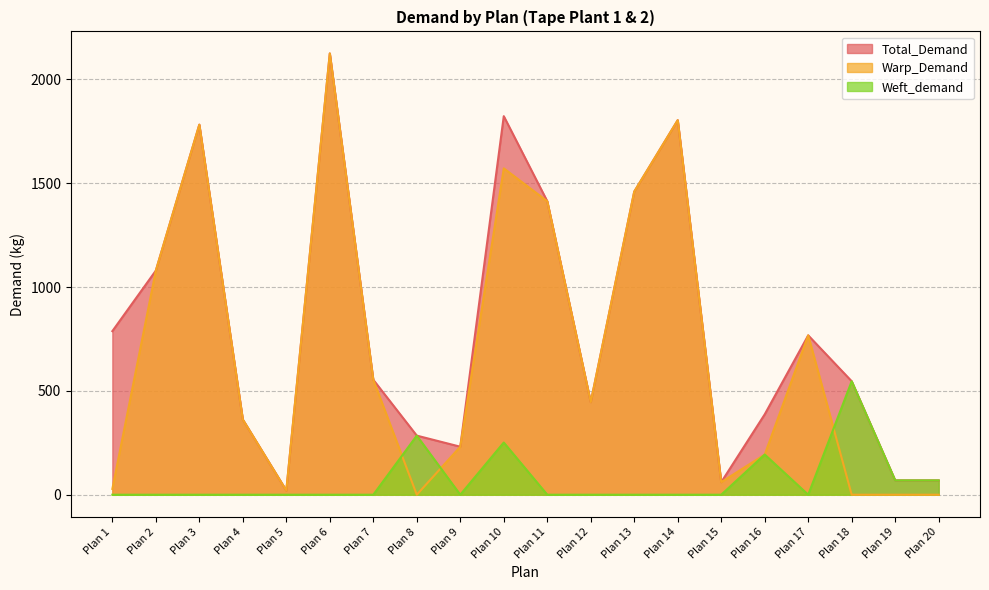

How many lines are shown in the chart?

3